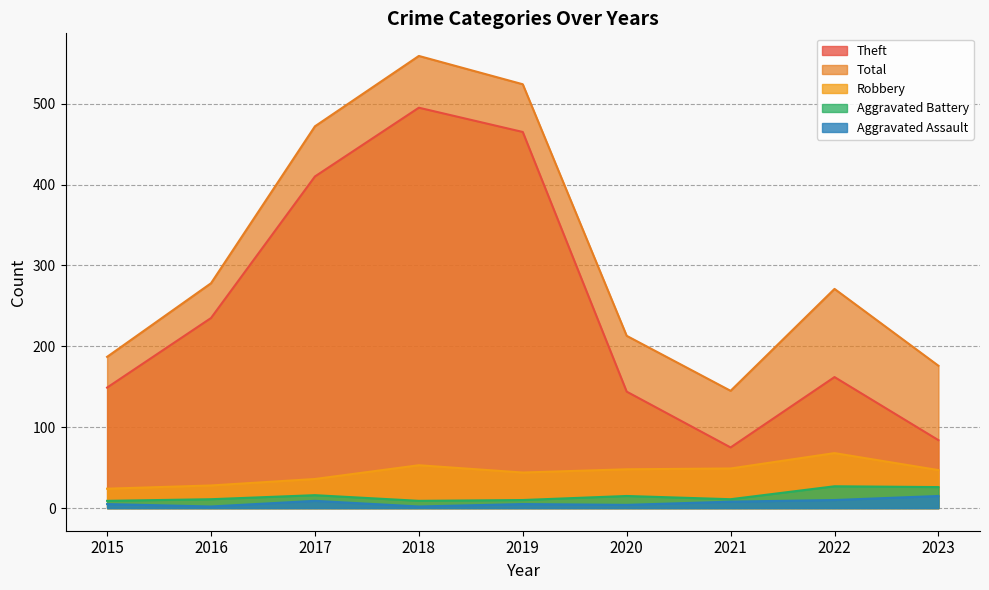

True or false: Aggravated Battery and Aggravated Assault cross at least once.

False